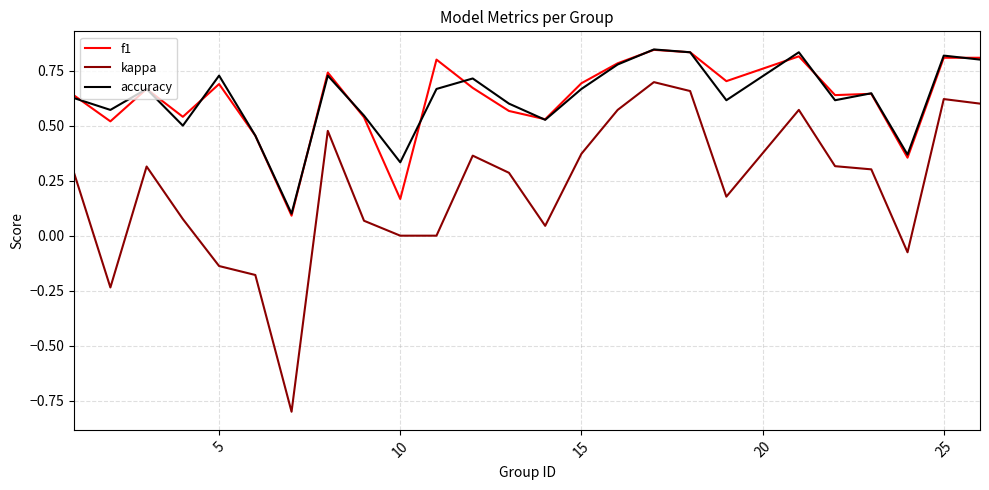

What is the smallest value displayed?

-0.8